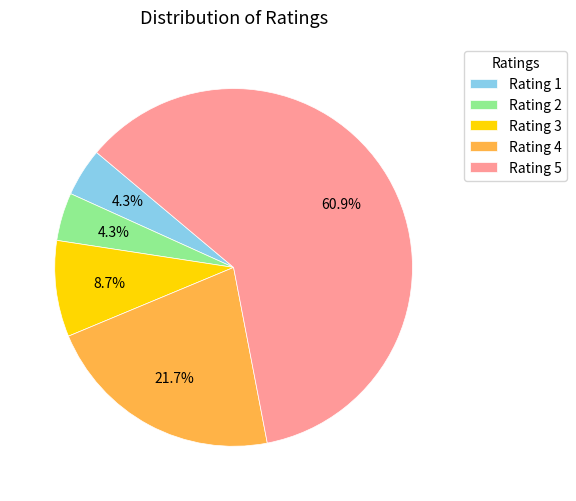

Which has a higher value, Rating 1 or Rating 4?

Rating 4